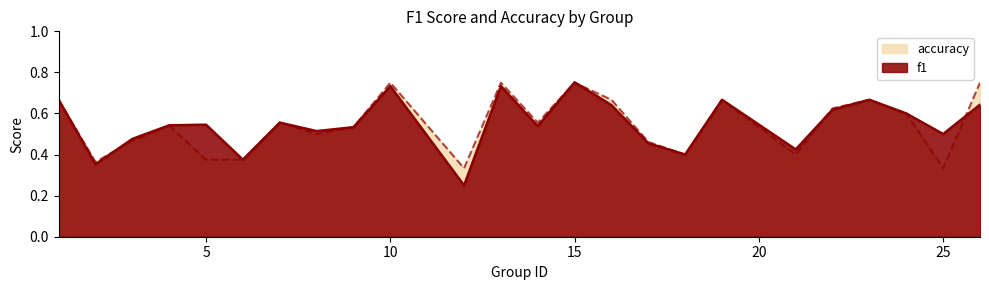

Reading left to right, transcribe all the data shown in this chart.

f1: 0.7	0.4	0.5	0.5	0.5	0.4	0.6	0.5	0.5	0.7	0.2	0.7	0.5	0.8	0.6	0.5	0.4	0.7	0.4	0.6	0.7	0.6	0.5	0.6
accuracy: 0.7	0.4	0.5	0.5	0.4	0.4	0.6	0.5	0.5	0.8	0.3	0.8	0.6	0.8	0.7	0.5	0.4	0.7	0.4	0.6	0.7	0.6	0.3	0.8